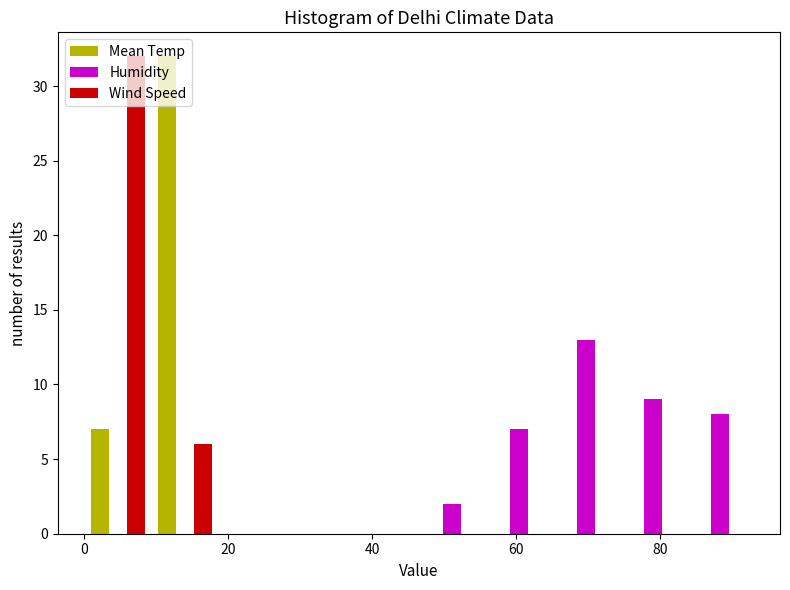

Reading left to right, list every range on the x-axis with the height of the bar of each series over it. Neither the bar edges nor the heights are printed on the chart, so give them approximately, as read against the axes.

0 to 10: Mean Temp=7	Humidity=0	Wind Speed=32
10 to 18: Mean Temp=32	Humidity=0	Wind Speed=6
18 to 28: Mean Temp=0	Humidity=0	Wind Speed=0
28 to 38: Mean Temp=0	Humidity=0	Wind Speed=0
38 to 46: Mean Temp=0	Humidity=0	Wind Speed=0
46 to 56: Mean Temp=0	Humidity=2	Wind Speed=0
56 to 66: Mean Temp=0	Humidity=7	Wind Speed=0
66 to 74: Mean Temp=0	Humidity=13	Wind Speed=0
74 to 84: Mean Temp=0	Humidity=9	Wind Speed=0
84 to 94: Mean Temp=0	Humidity=8	Wind Speed=0